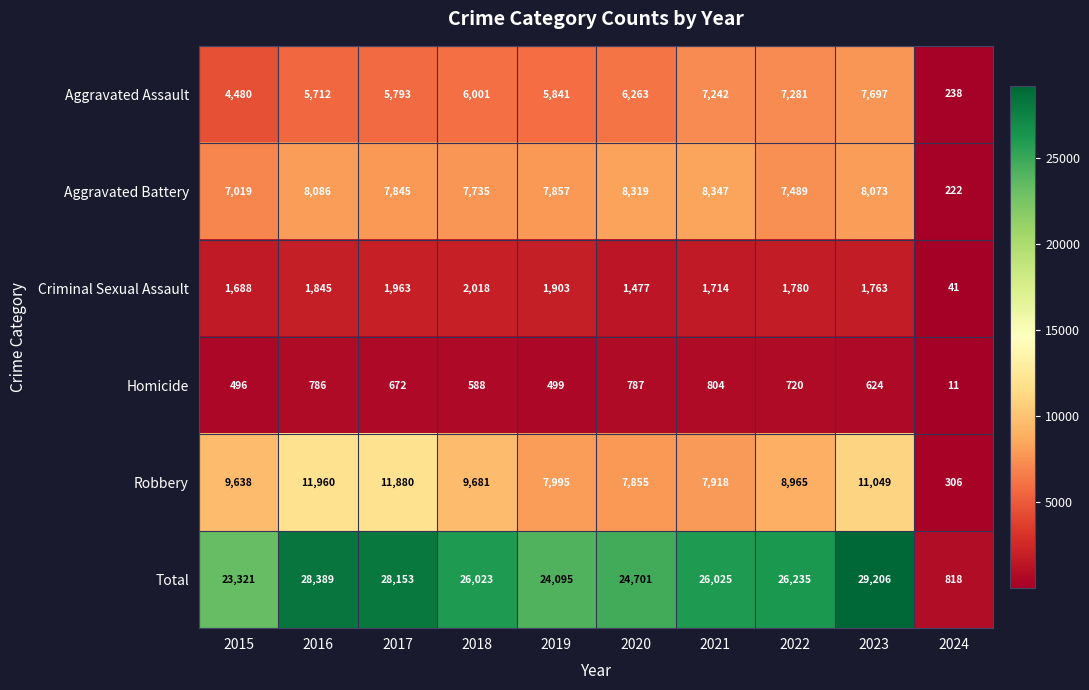

Which series has the widest spread of values?

Total